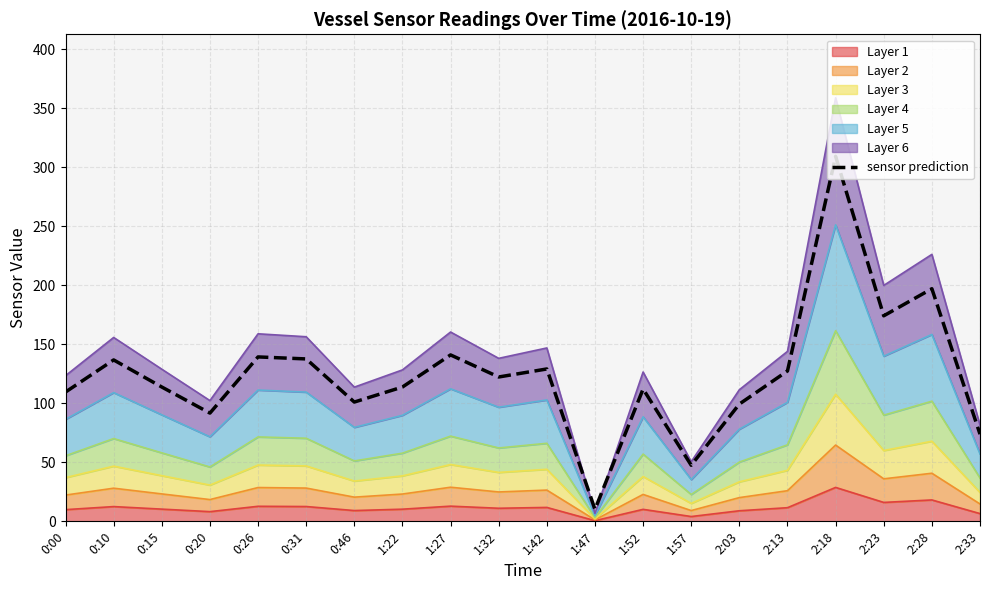

At which label is the value closest to 159?

2:23